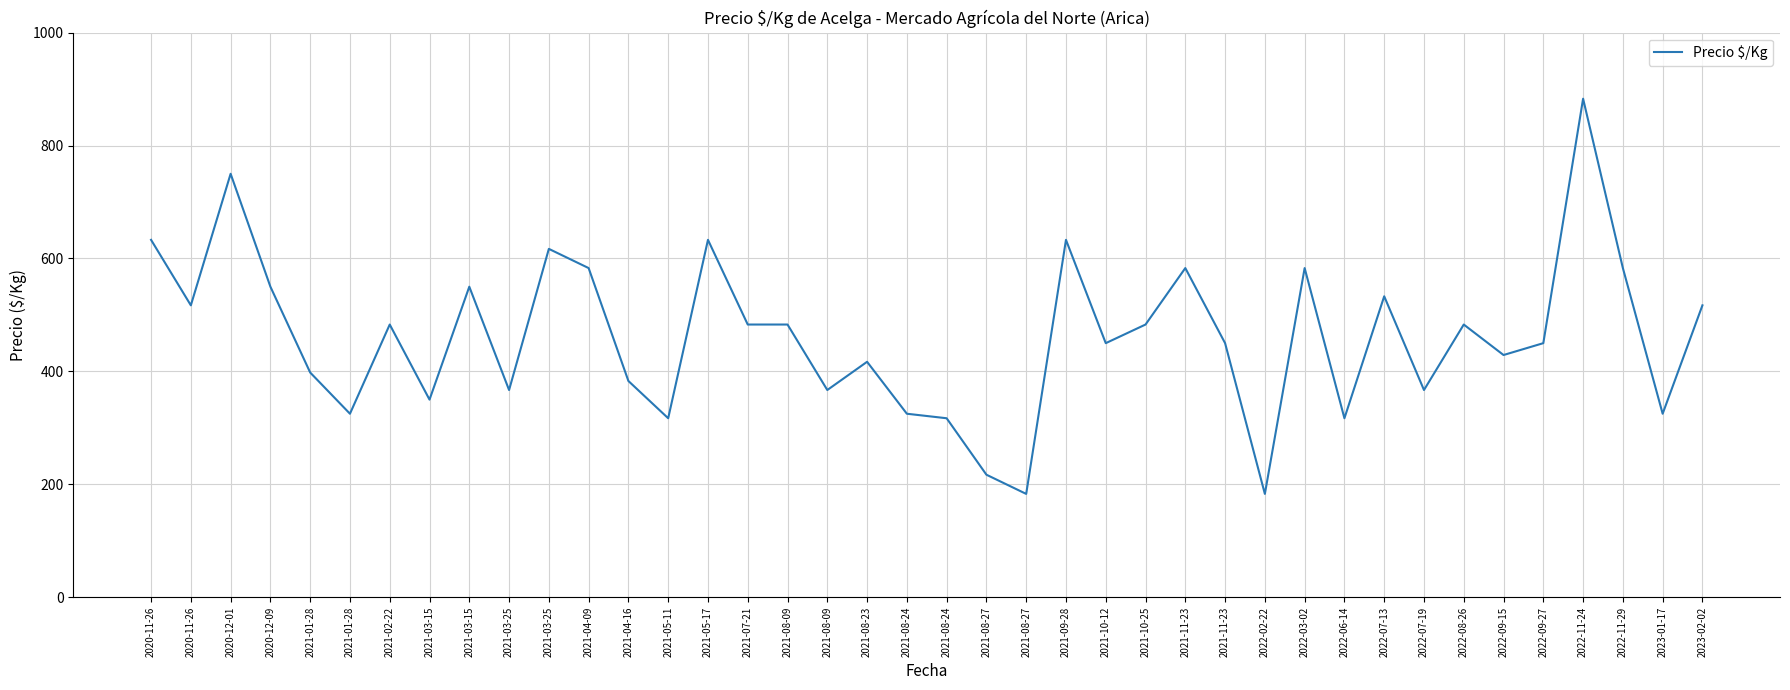

How many lines are shown in the chart?

1